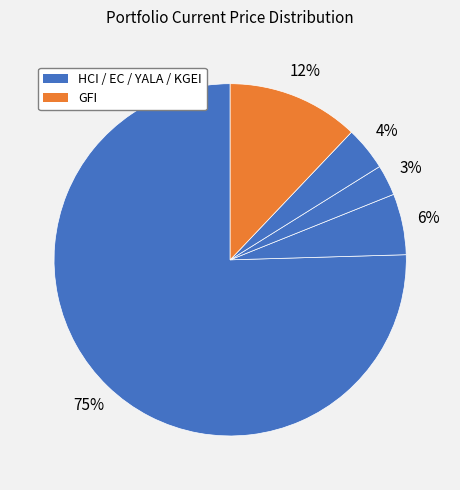

Rank the categories by value from lowest to highest.

YALA, KGEI, EC, GFI, HCI